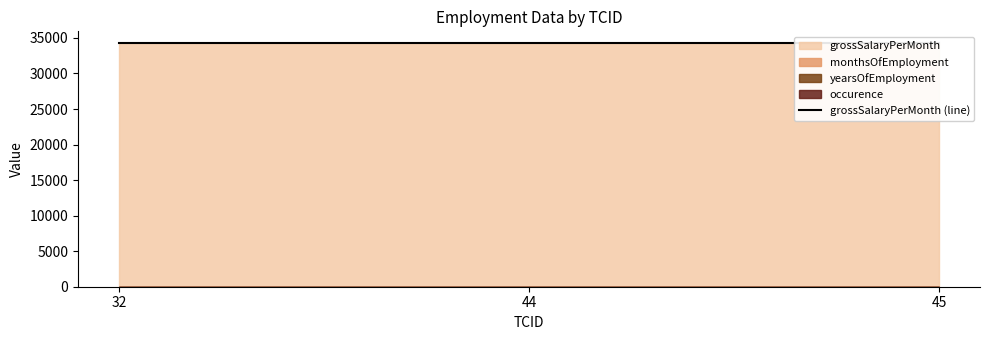

Reading left to right, extract all data points from this chart.

occurence: 1	1	1
yearsOfEmployment: 2	2	2
monthsOfEmployment: 3	3	3
grossSalaryPerMonth: 34221	34221	34221